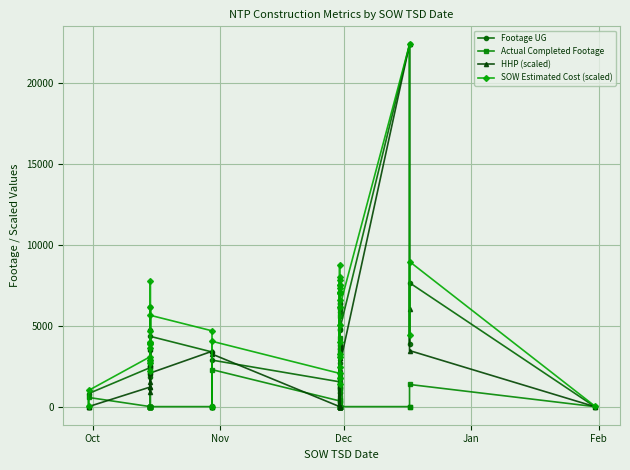

Which series has the largest total across all categories?

SOW Estimated Cost (scaled)